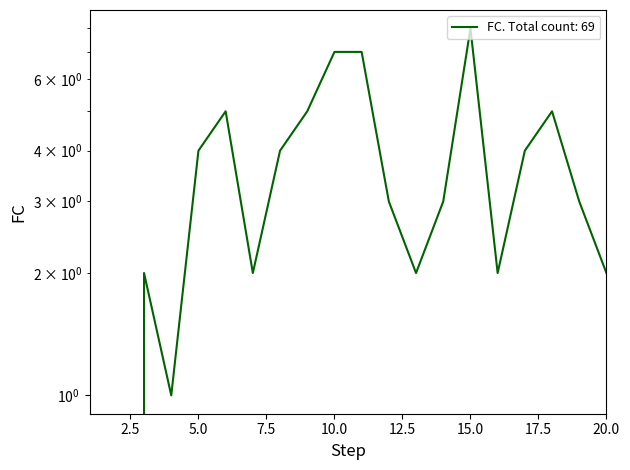

The value at 12 is 5. True or false?

False